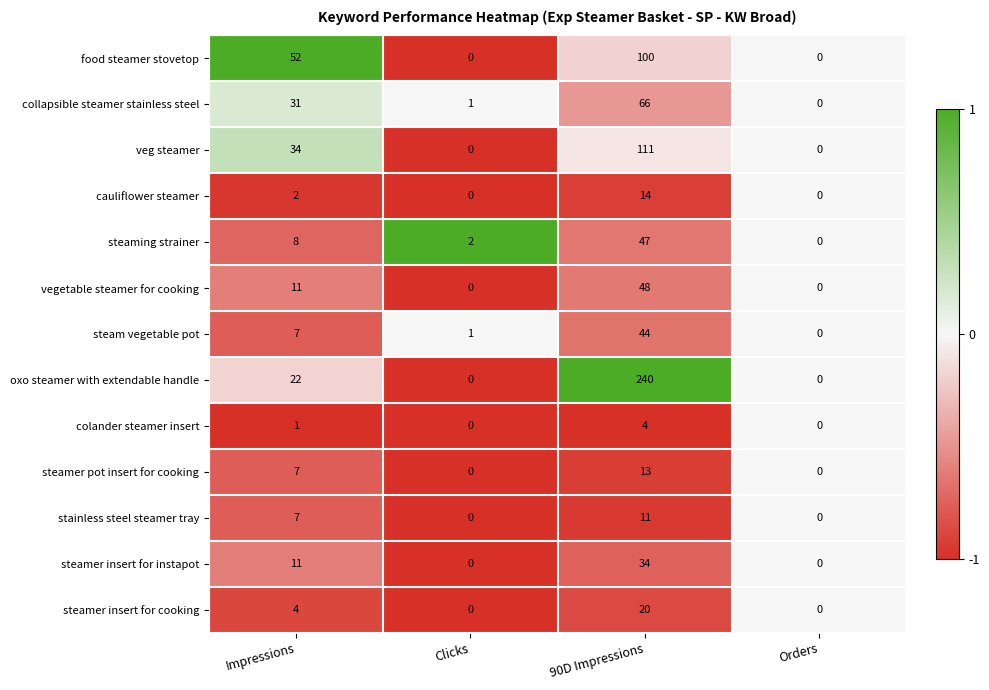

How many colander steamer insert values are between 0 and 4?

4